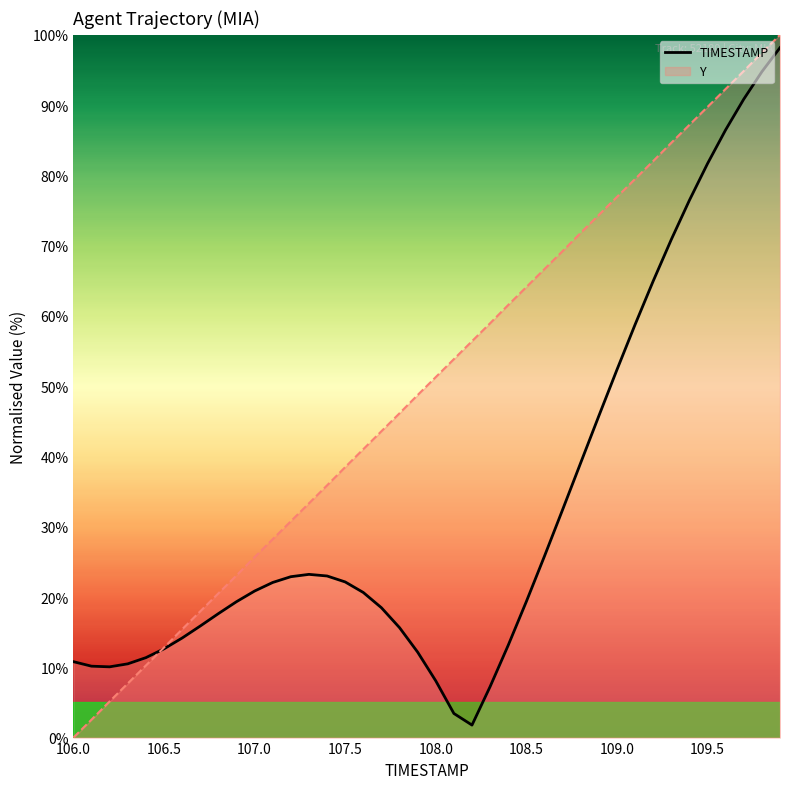

What is the greatest value displayed?

100.0